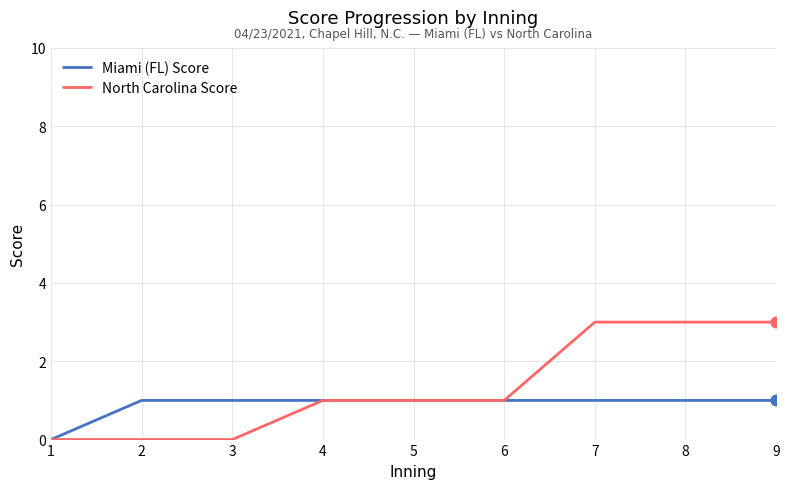

List the series in order of their overall mean, lowest first.

Miami (FL) Score, North Carolina Score